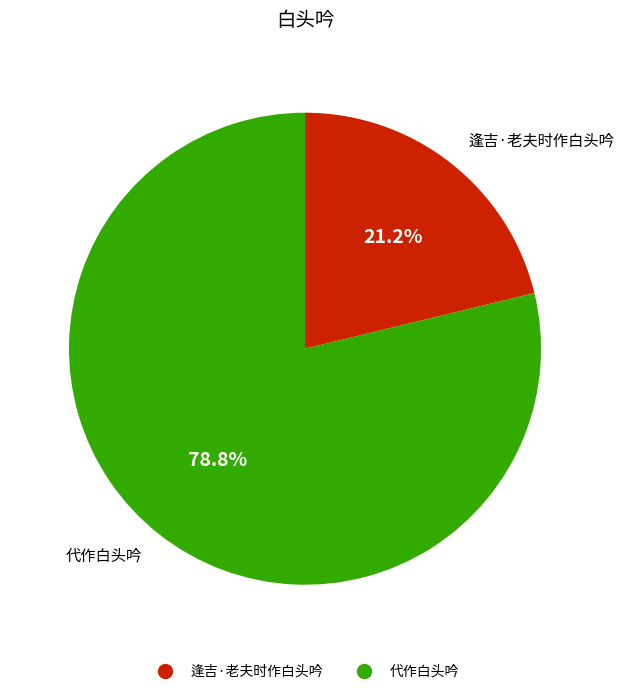

To the nearest percent, what portion does 逢吉·老夫时作白头吟 represent?

21%